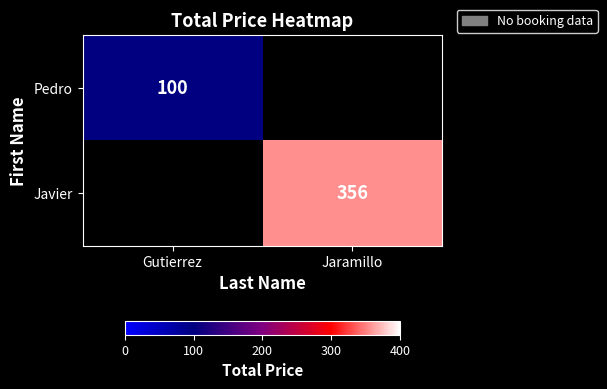

Is it true that Javier equals 242 at Jaramillo?

False